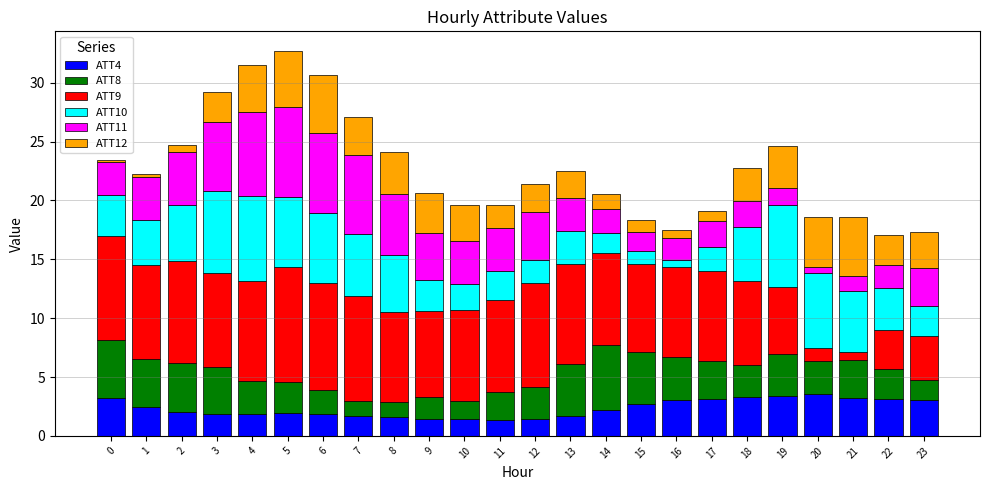

What is the difference between the maximum and minimum values in the ATT4 series?

2.2